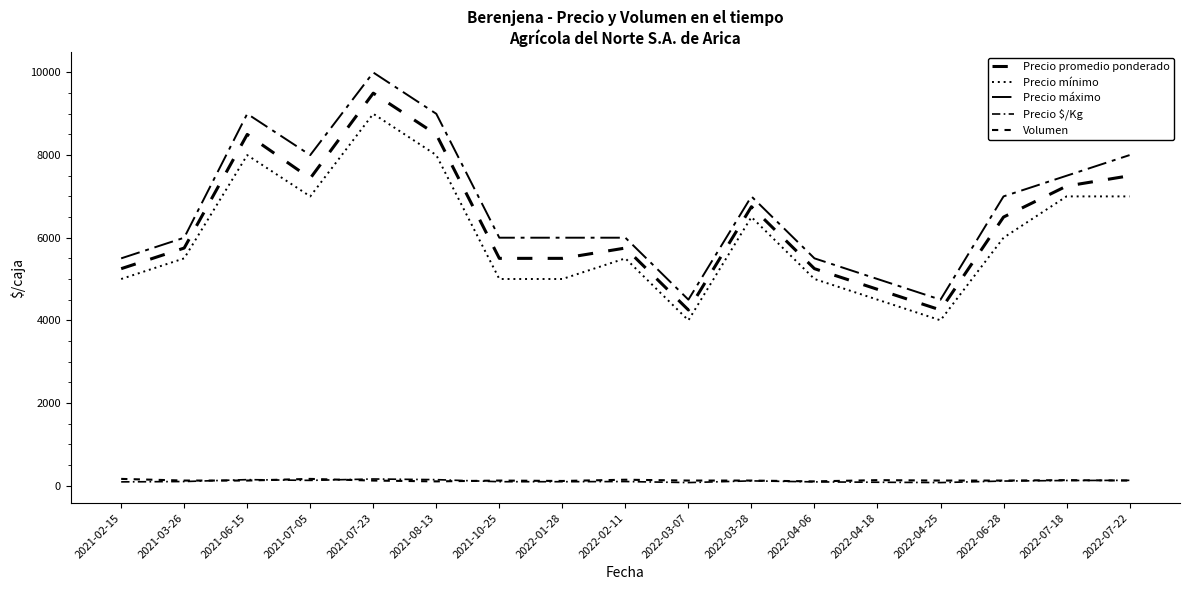

How many values in the Precio promedio ponderado series are below 5750?

7